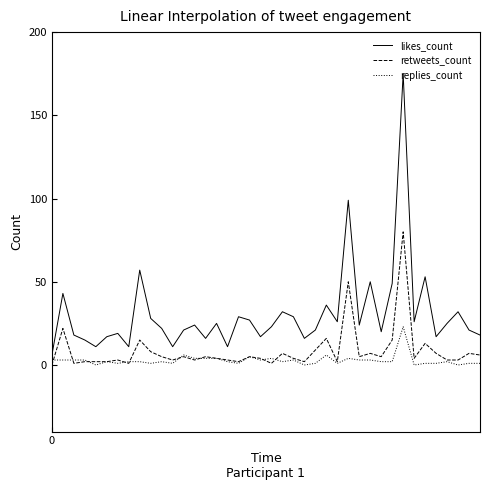

True or false: retweets_count and likes_count intersect in this chart.

False